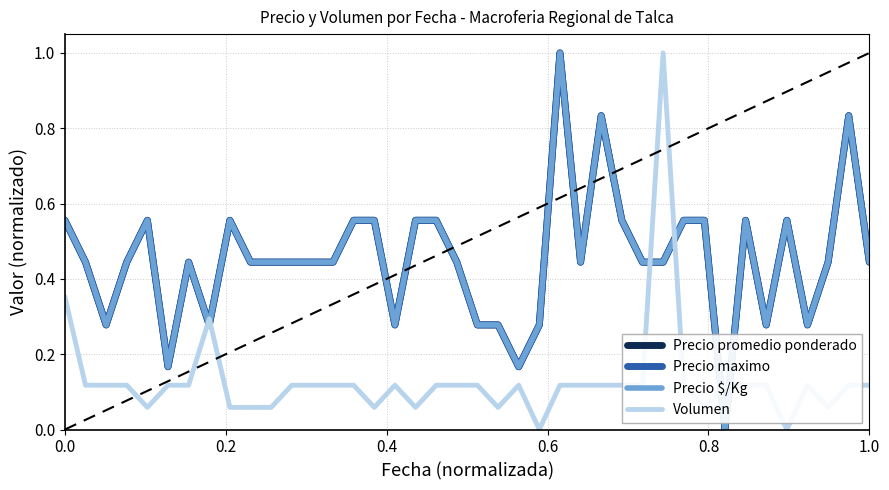

Does the chart have visible grid lines?

Yes